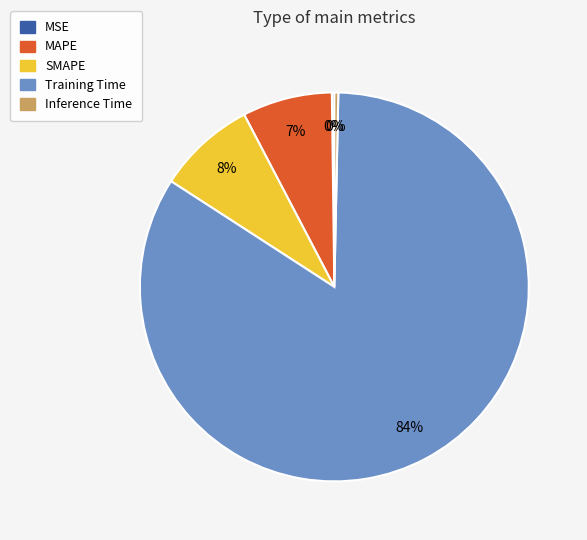

Which slice represents more than half of the pie?

Training Time